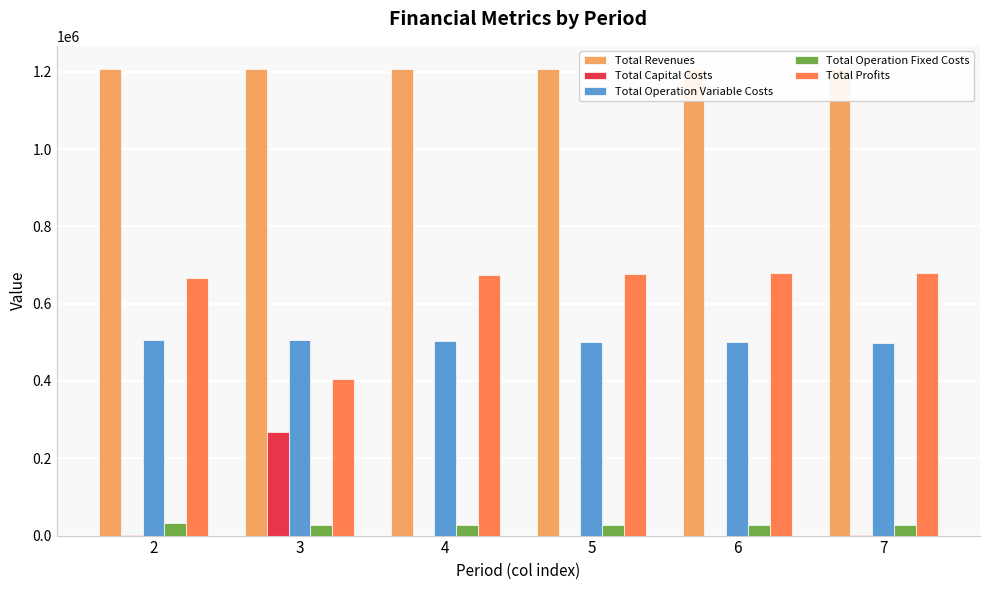

Between 4 and 6, which is larger?

4